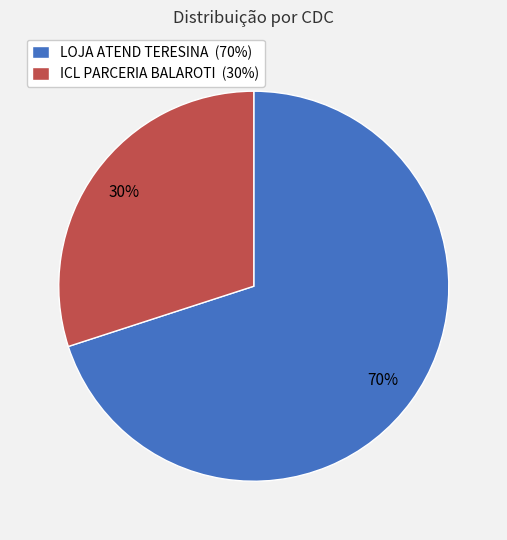

To the nearest percent, what percentage of the pie is LOJA ATEND TERESINA?

70%